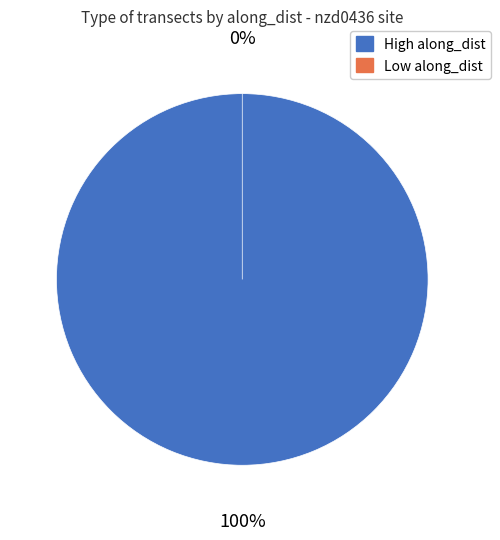

The nzd0436-0007 slice represents 1% of the pie. True or false?

False